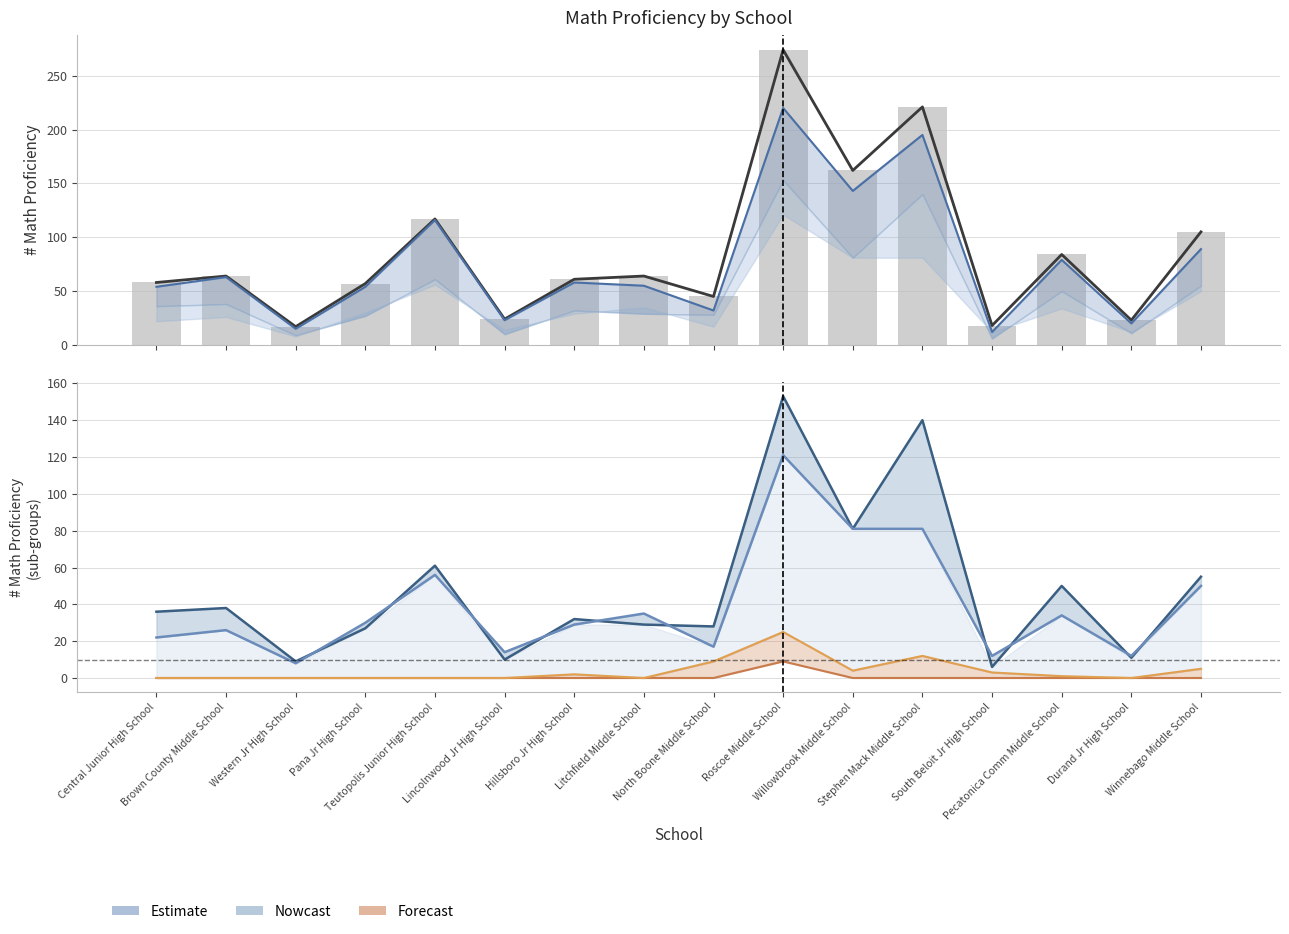

What is the greatest value displayed?

274